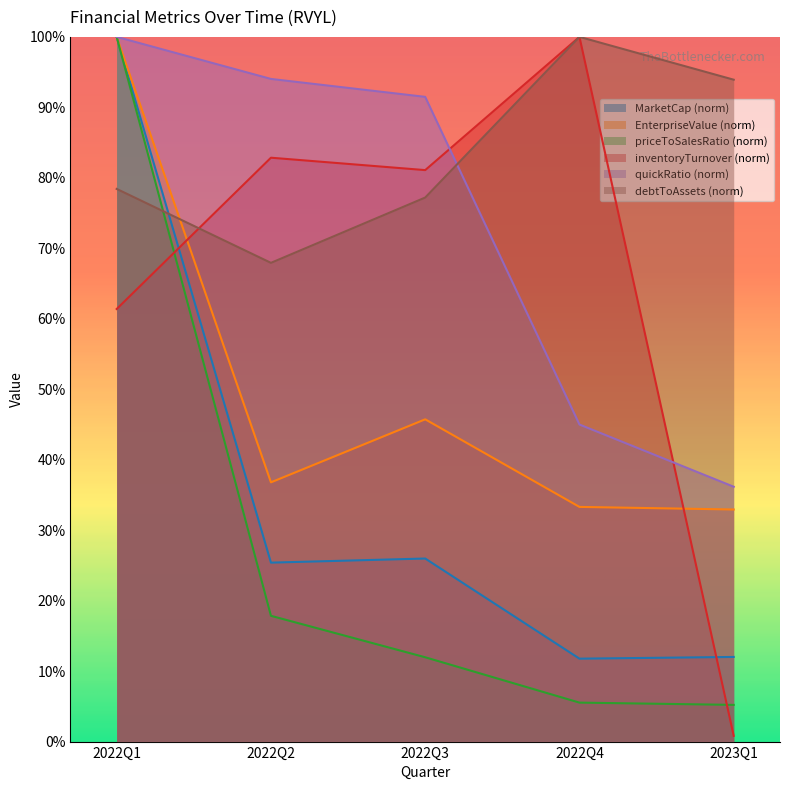

Which series ends up on top after the final intersection of inventoryTurnover and debtToAssets?

inventoryTurnover